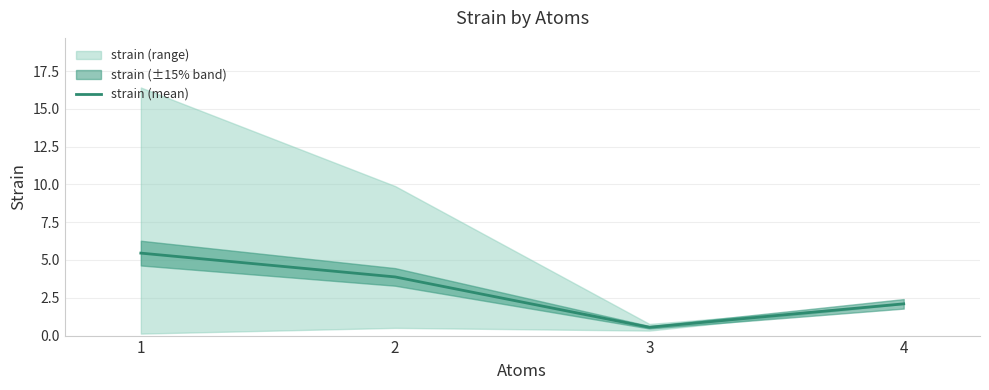

At which label does the data first exceed 3?

1